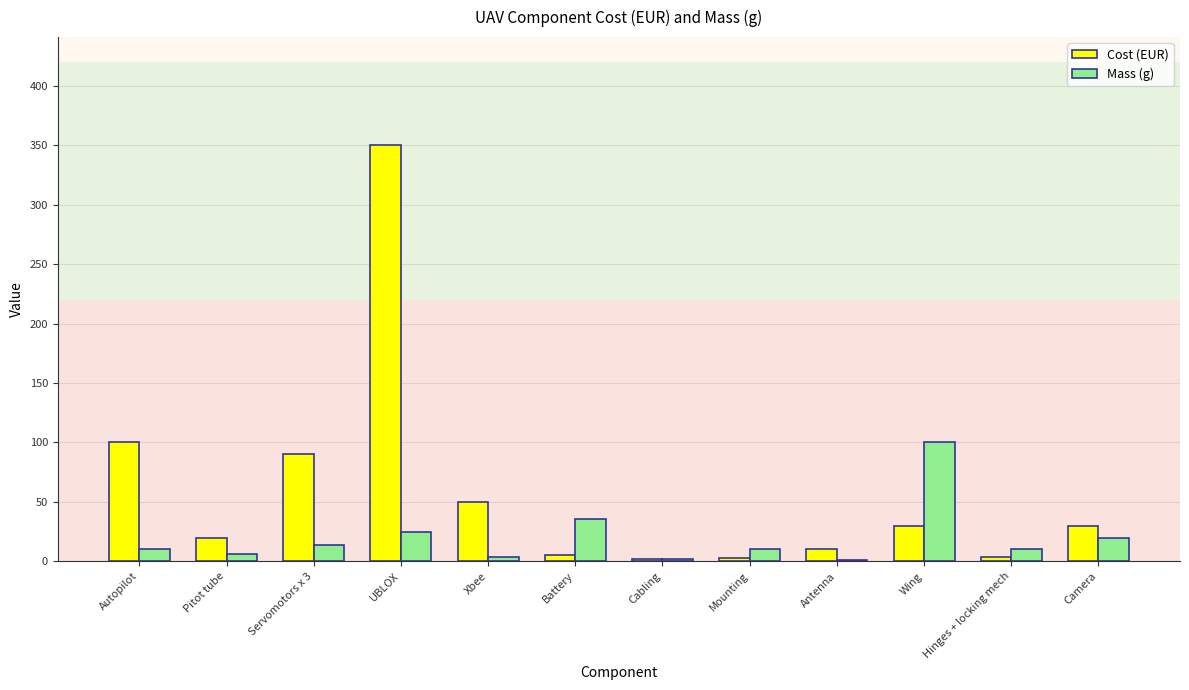

Which category has the highest value across all series?

UBLOX